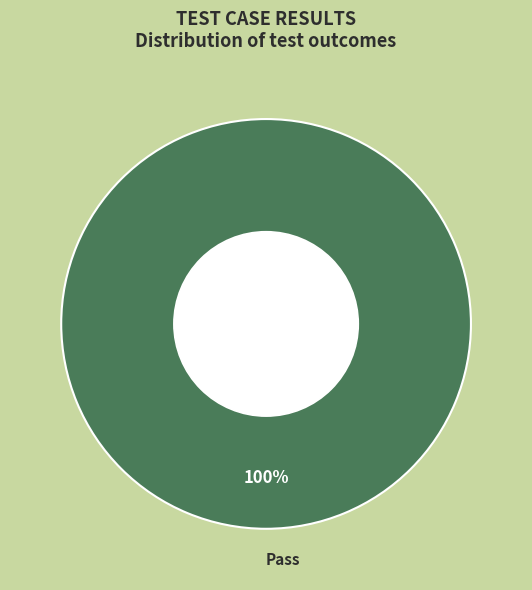

True or false: Pass accounts for 94% of the total.

False